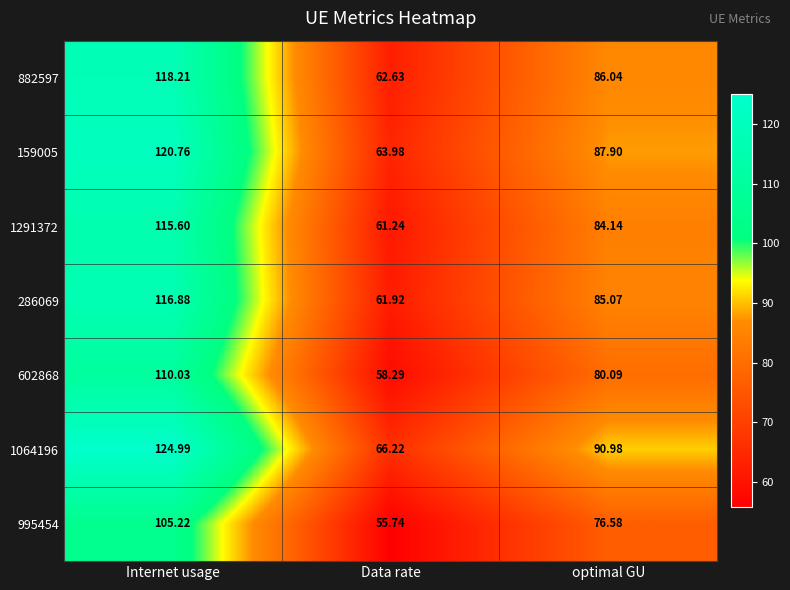

At which label does 1291372 first exceed 84?

Internet usage